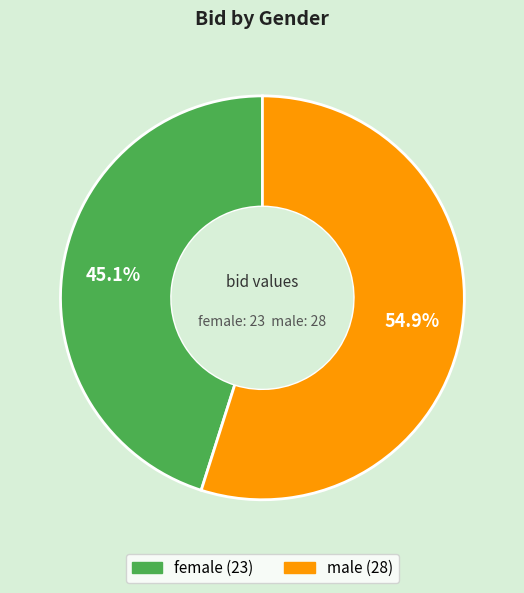

Approximately how many times larger is the value at female compared to male?

0.8